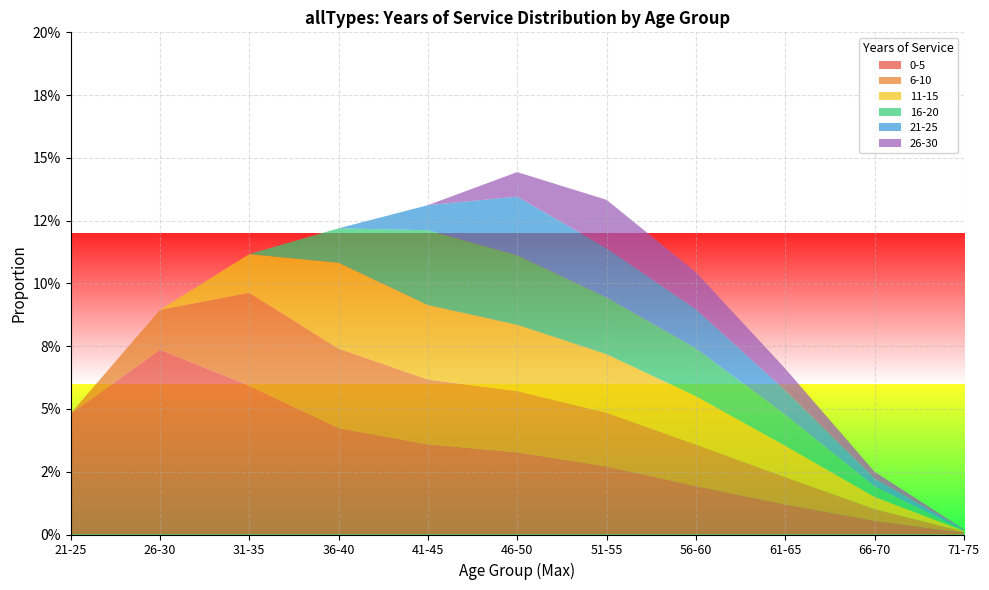

Reading left to right, extract all data points from this chart.

0-5: 21-25=0.0	26-30=0.1	31-35=0.1	36-40=0.0	41-45=0.0	46-50=0.0	51-55=0.0	56-60=0.0	61-65=0.0	66-70=0.0	71-75=0.0
6-10: 21-25=0.0	26-30=0.0	31-35=0.0	36-40=0.0	41-45=0.0	46-50=0.0	51-55=0.0	56-60=0.0	61-65=0.0	66-70=0.0	71-75=0.0
11-15: 21-25=0.0	26-30=0.0	31-35=0.0	36-40=0.0	41-45=0.0	46-50=0.0	51-55=0.0	56-60=0.0	61-65=0.0	66-70=0.0	71-75=0.0
16-20: 21-25=0.0	26-30=0.0	31-35=0.0	36-40=0.0	41-45=0.0	46-50=0.0	51-55=0.0	56-60=0.0	61-65=0.0	66-70=0.0	71-75=0.0
21-25: 21-25=0.0	26-30=0.0	31-35=0.0	36-40=0.0	41-45=0.0	46-50=0.0	51-55=0.0	56-60=0.0	61-65=0.0	66-70=0.0	71-75=0.0
26-30: 21-25=0.0	26-30=0.0	31-35=0.0	36-40=0.0	41-45=0.0	46-50=0.0	51-55=0.0	56-60=0.0	61-65=0.0	66-70=0.0	71-75=0.0